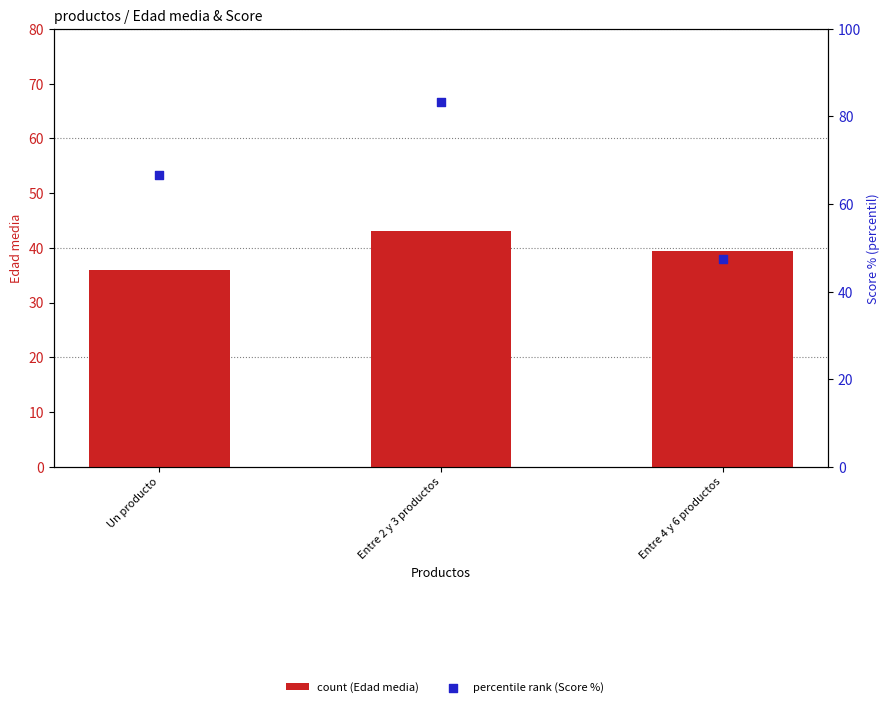

What is the total value across all series at Entre 2 y 3 productos?

126.3